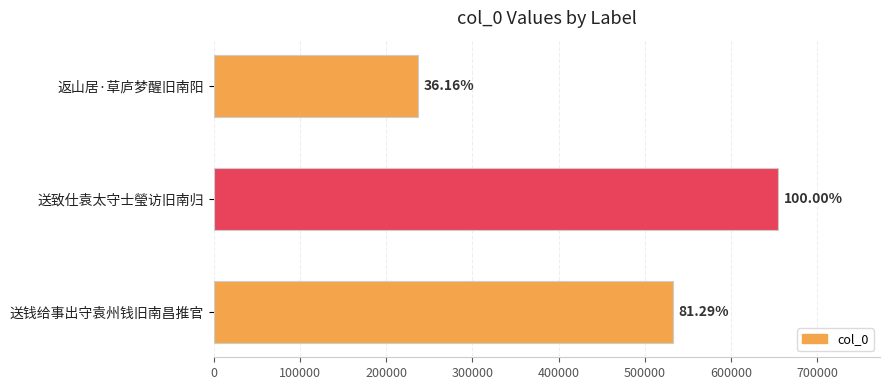

Does the chart contain any negative values?

No